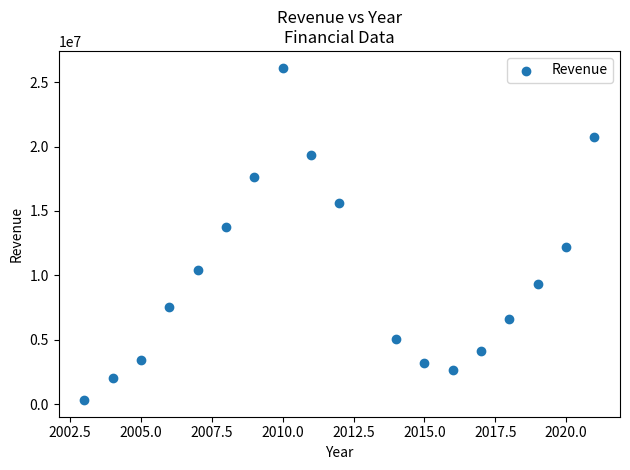

What is the range of Y values (max minus min)?

25821000